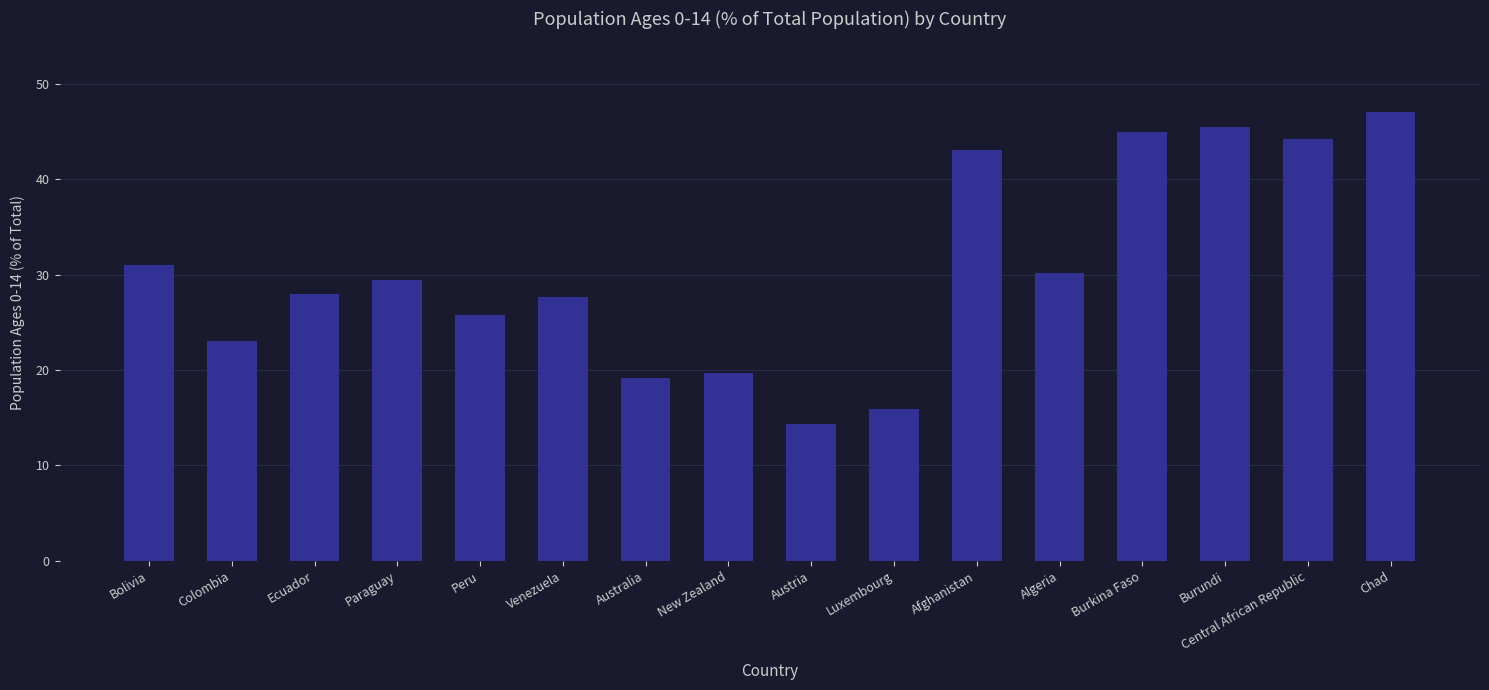

What is the minimum value shown in the chart?

14.3